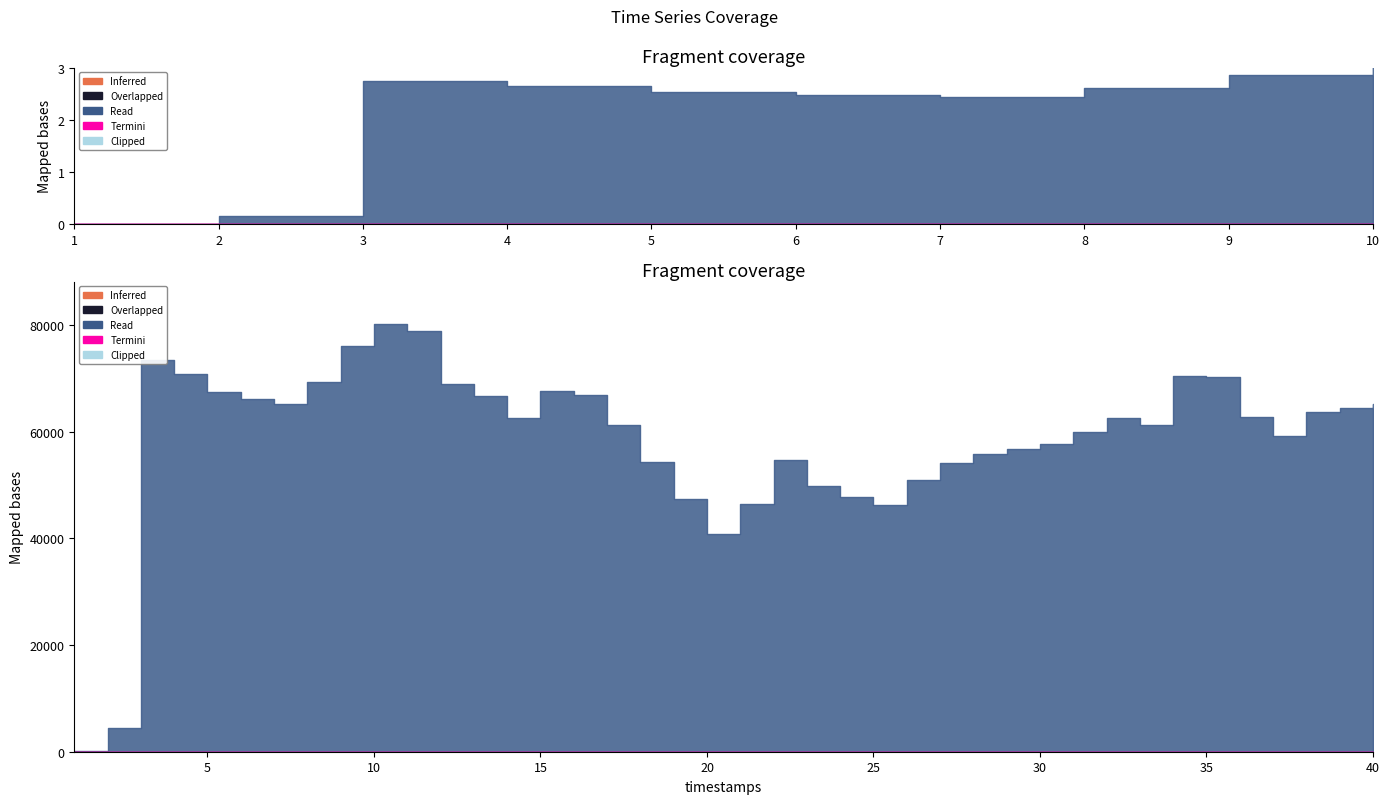

How many interior local peaks does the value series have?

6